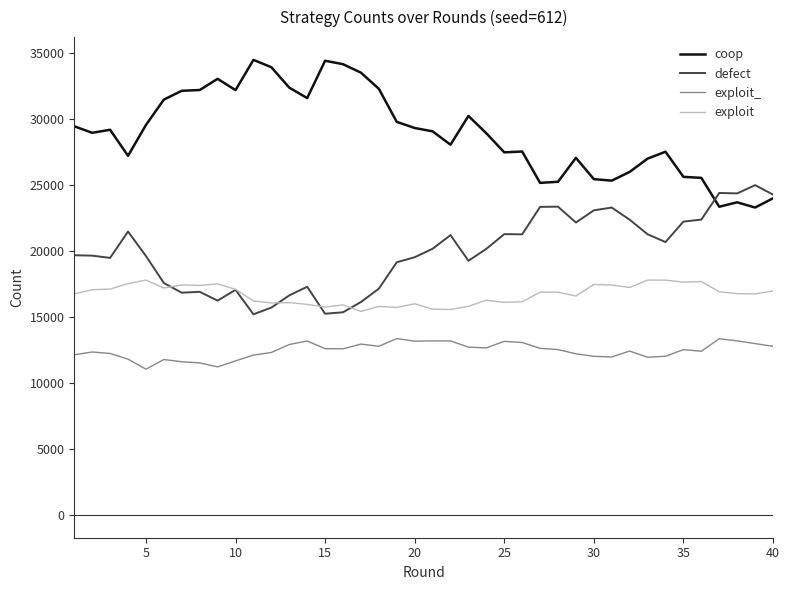

What is the minimum value shown in the chart?

11045